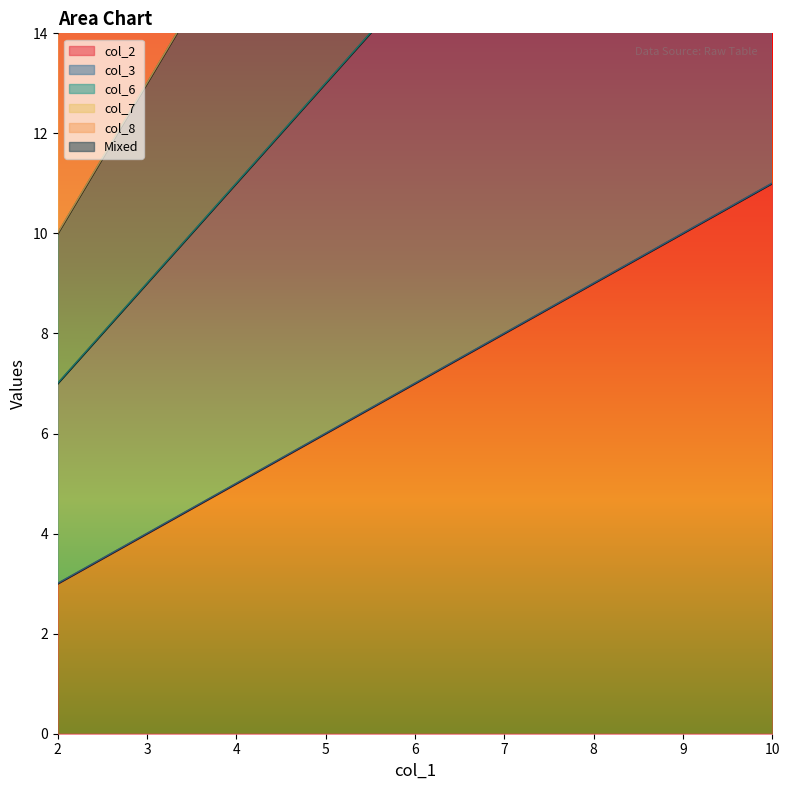

Which series has the widest spread of values?

Mixed